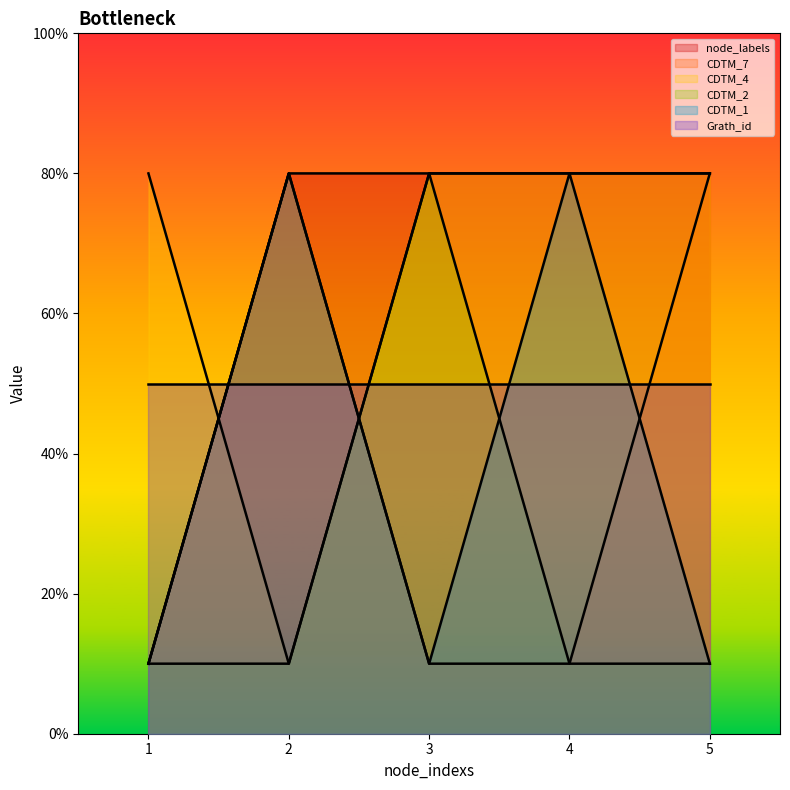

Where is the first local maximum for CDTM_7?

2